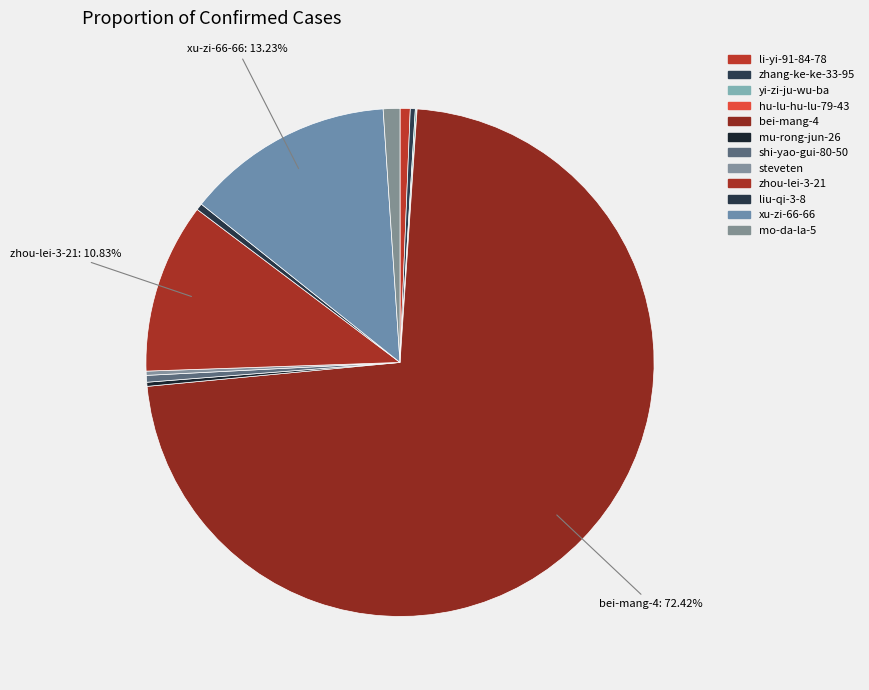

Is it true that li-yi-91-84-78 is 11% of the pie?

False